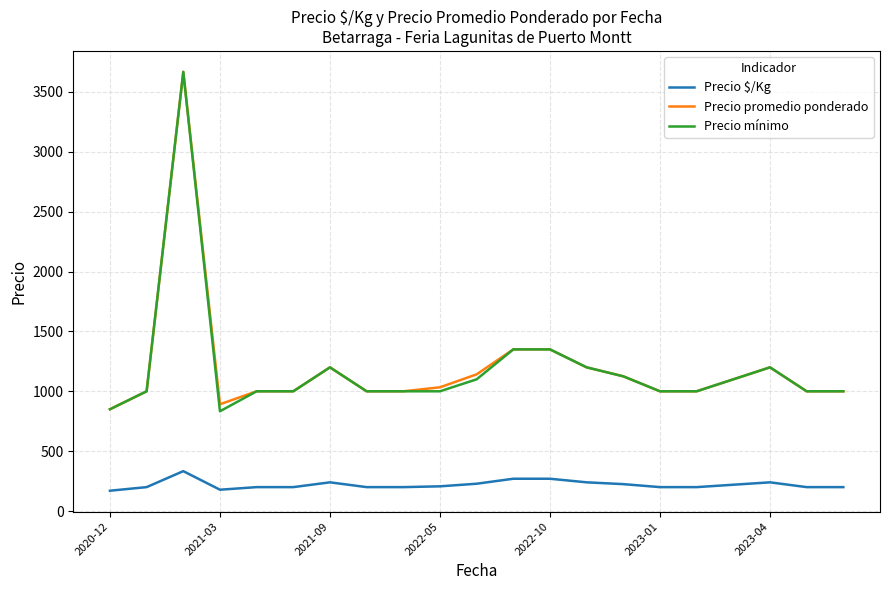

What is the average value of the Precio mínimo series?

1189.3